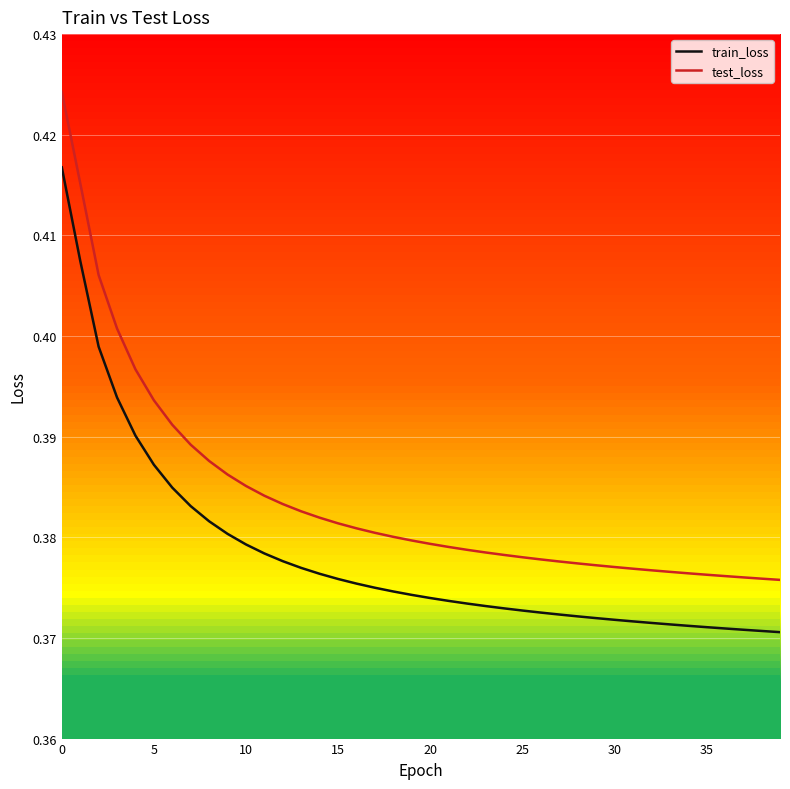

Rank the series by their average value, from highest to lowest.

test_loss, train_loss